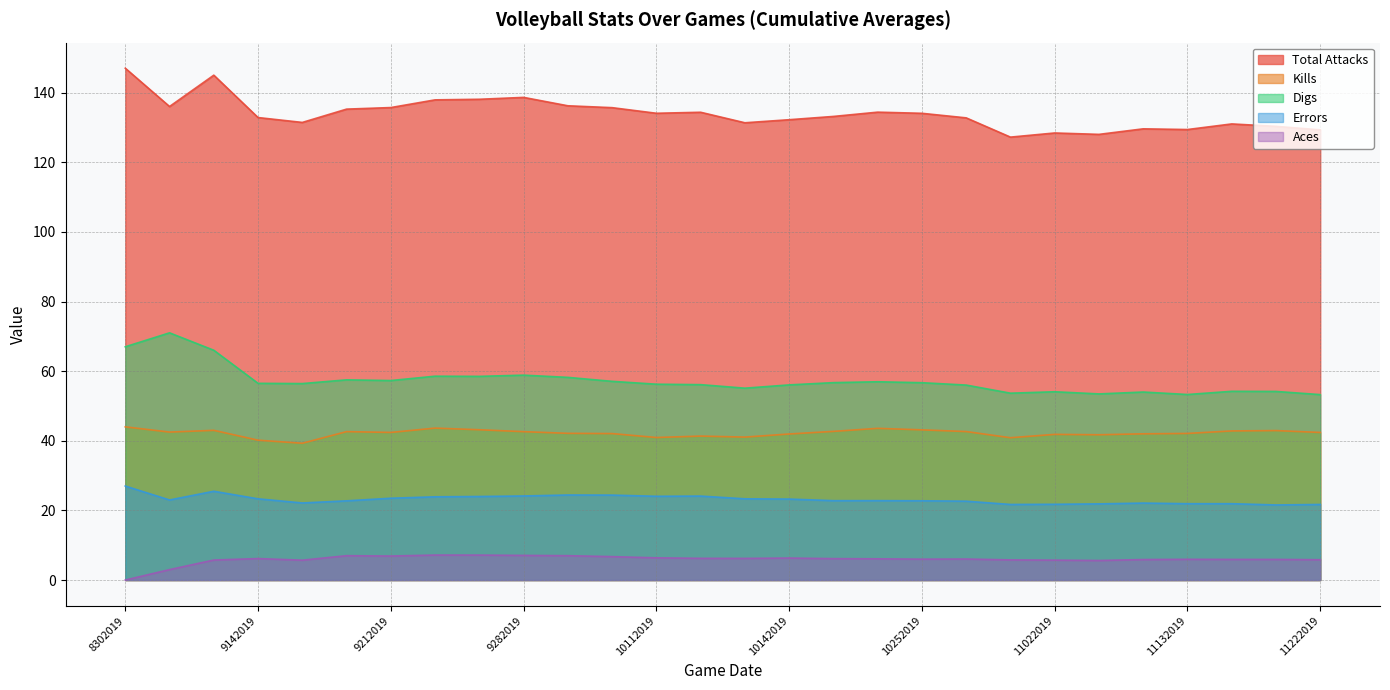

What is the difference between the maximum and minimum values in the Kills series?

4.7